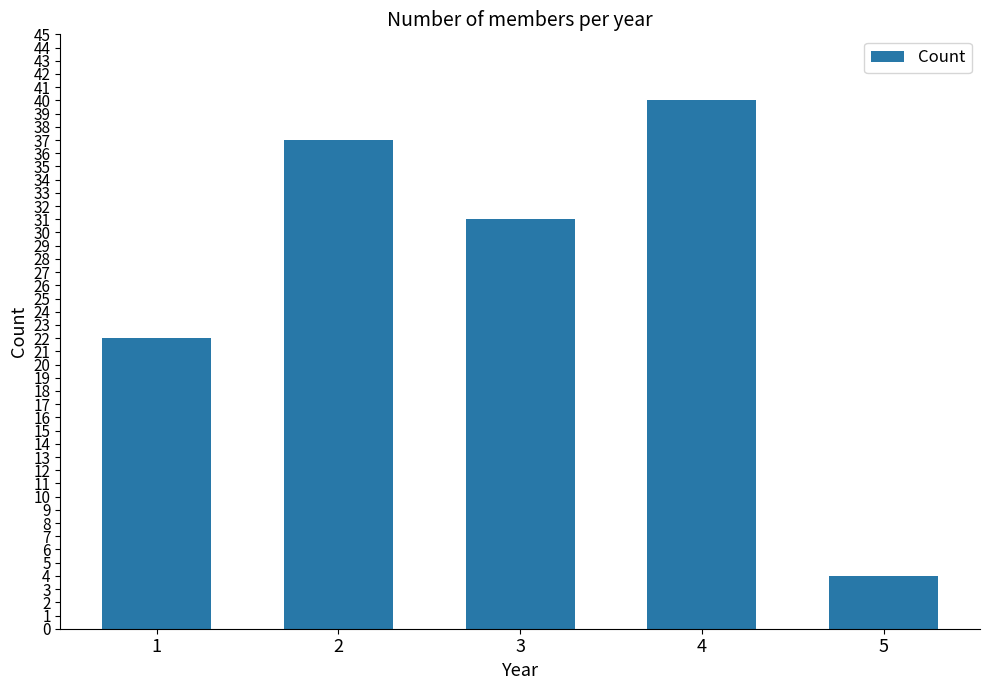

Does the chart contain any negative values?

No